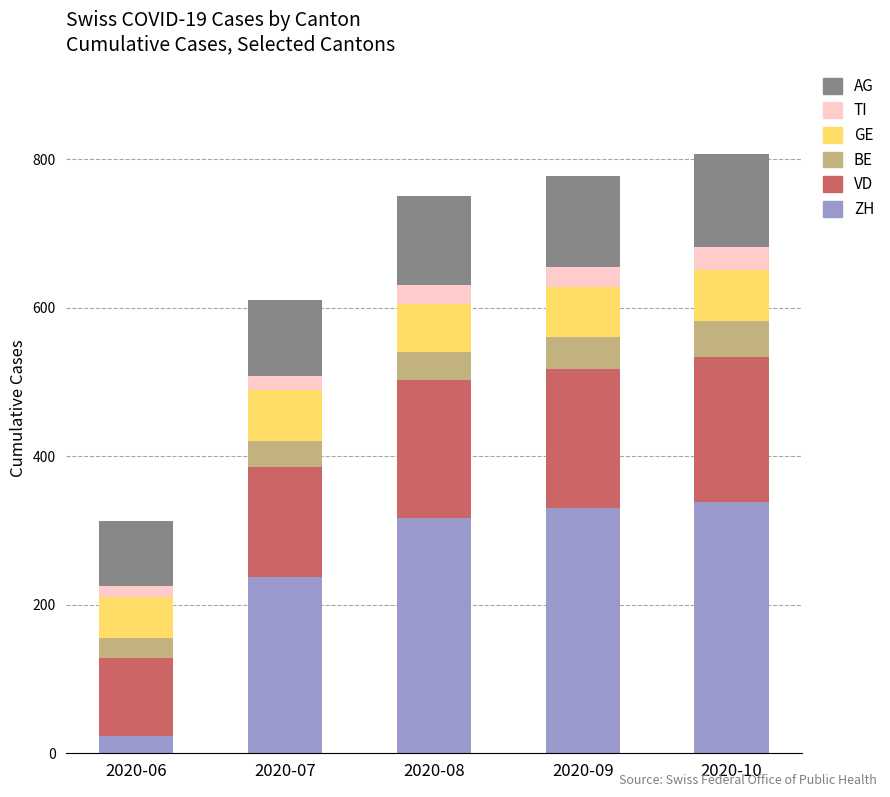

What is the approximate value of ZH at 2020-10?

338